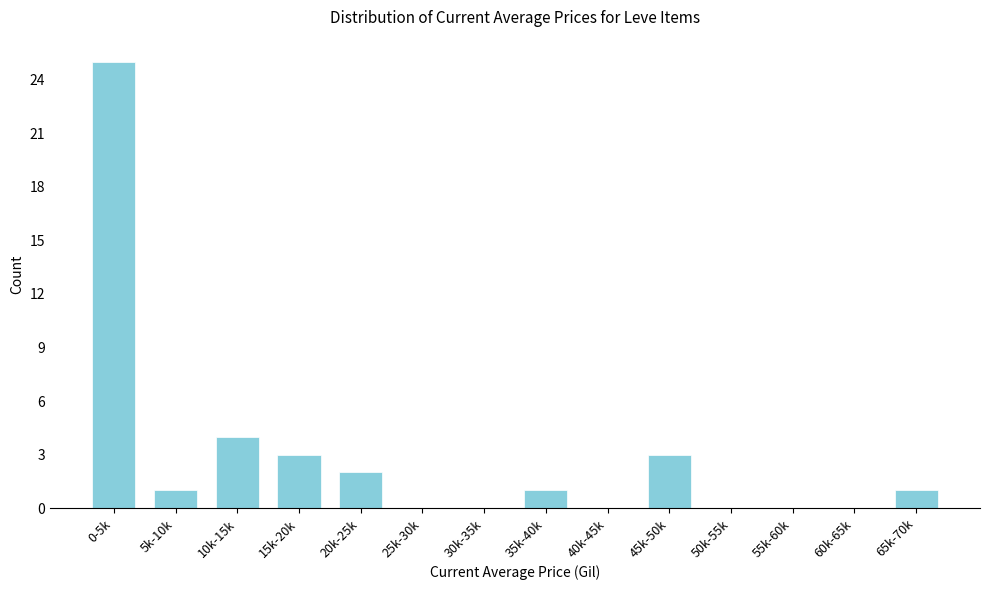

Reading left to right, list all the values displayed in this chart.

0-5k=25	5k-10k=1	10k-15k=4	15k-20k=3	20k-25k=2	25k-30k=0	30k-35k=0	35k-40k=1	40k-45k=0	45k-50k=3	50k-55k=0	55k-60k=0	60k-65k=0	65k-70k=1